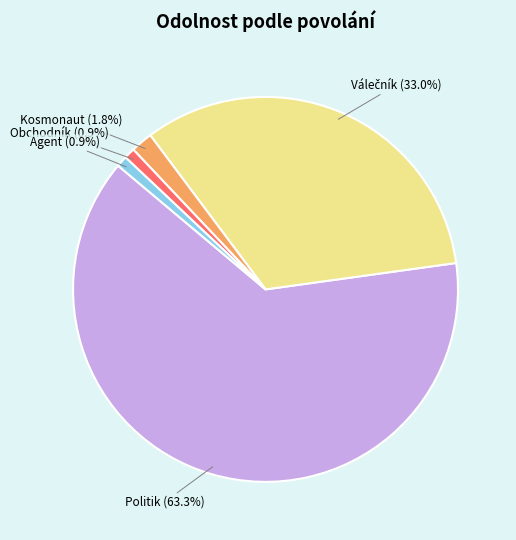

How many slices are in this pie chart?

5